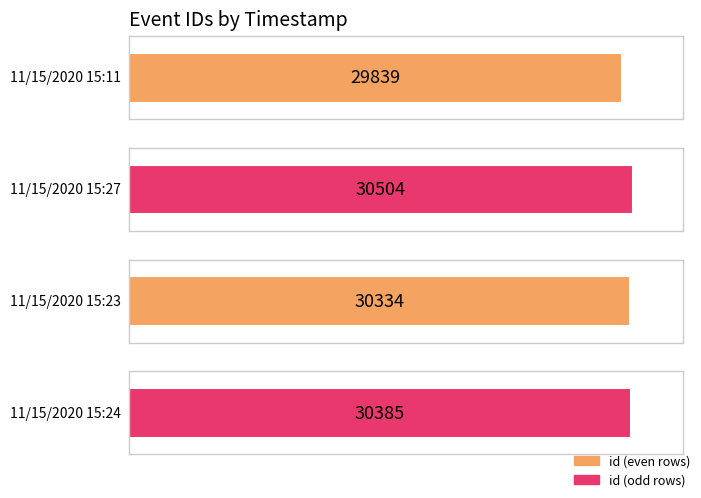

The chart shows a value of 29839 at 11/15/2020 15:11. True or false?

True